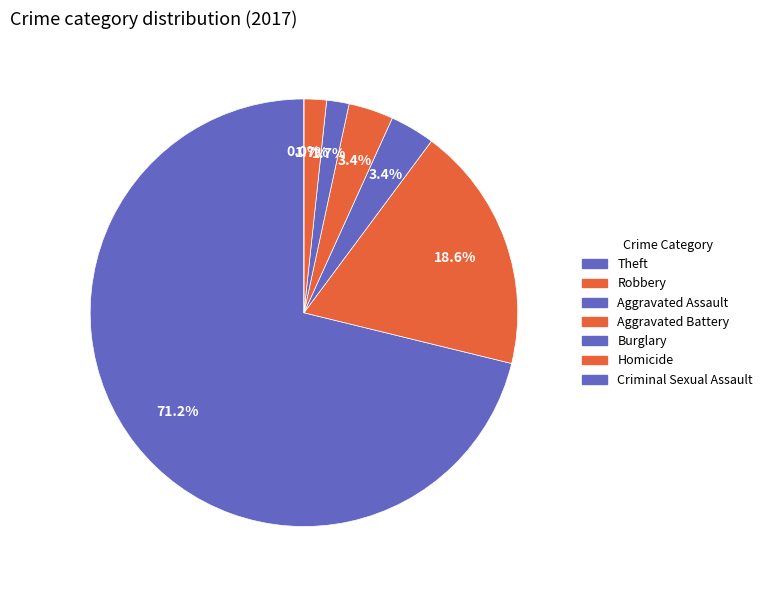

To the nearest percent, what is the average slice percentage?

14%